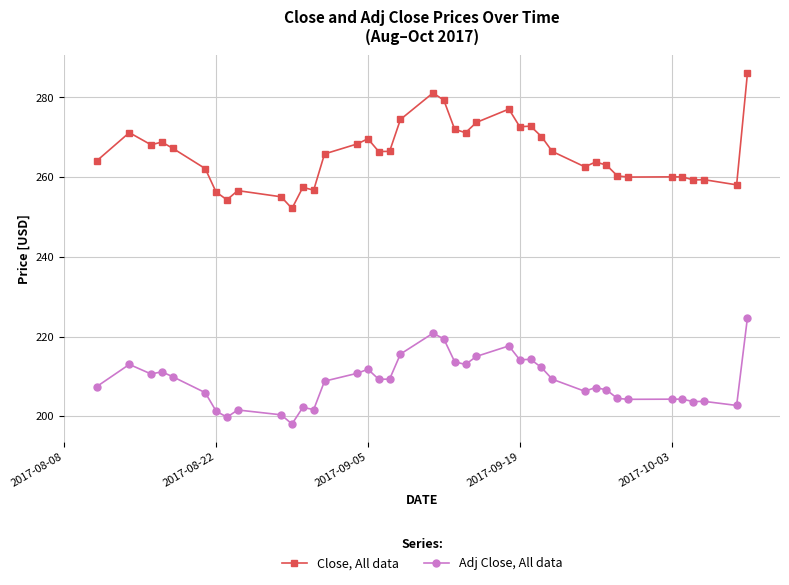

Which series has the largest total across all categories?

Close, All data